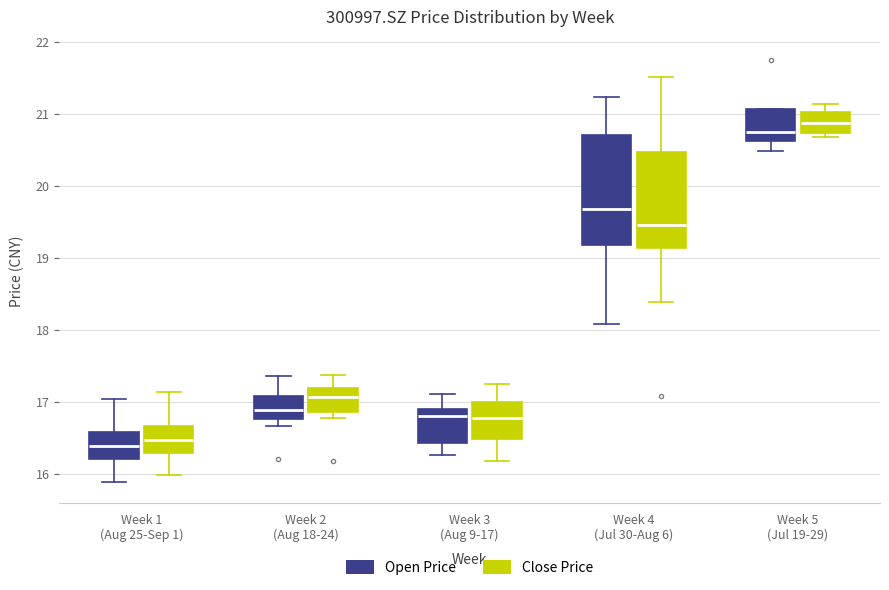

Reading left to right, transcribe this box plot: for each box, give where its median line is, the range the box spans, and where its two whiskers end, as read against the y-axis. The values are not printed on the chart, so give them approximately, as read against the axis.

Week 1 (Aug 25-Sep 1) (Open Price): median 16.4, box 16.2 to 16.6, whiskers 15.9 to 17.0
Week 1 (Aug 25-Sep 1) (Close Price): median 16.5, box 16.3 to 16.7, whiskers 16.0 to 17.1
Week 2 (Aug 18-24) (Open Price): median 16.9, box 16.8 to 17.1, whiskers 16.7 to 17.4
Week 2 (Aug 18-24) (Close Price): median 17.1, box 16.9 to 17.2, whiskers 16.8 to 17.4
Week 3 (Aug 9-17) (Open Price): median 16.8, box 16.4 to 16.9, whiskers 16.3 to 17.1
Week 3 (Aug 9-17) (Close Price): median 16.8, box 16.5 to 17.0, whiskers 16.2 to 17.3
Week 4 (Jul 30-Aug 6) (Open Price): median 19.7, box 19.2 to 20.7, whiskers 18.1 to 21.2
Week 4 (Jul 30-Aug 6) (Close Price): median 19.5, box 19.1 to 20.5, whiskers 18.4 to 21.5
Week 5 (Jul 19-29) (Open Price): median 20.8, box 20.6 to 21.1, whiskers 20.5 to 21.1
Week 5 (Jul 19-29) (Close Price): median 20.9, box 20.7 to 21.0, whiskers 20.7 (just below the box's lower edge) to 21.1